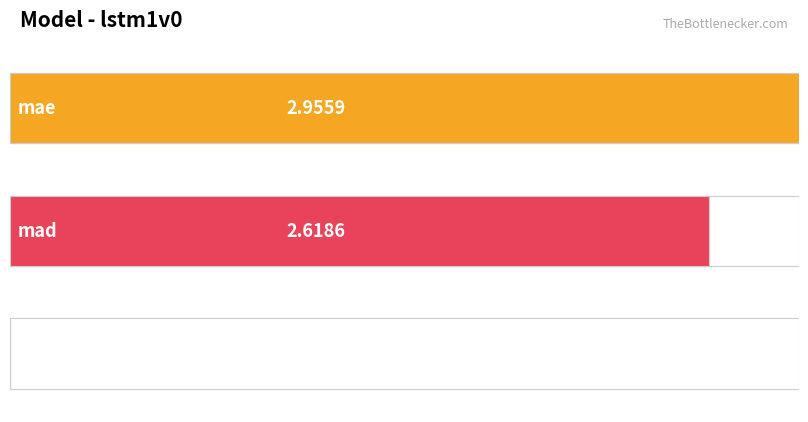

What is the sum of the values at r2 and mae?

3.0